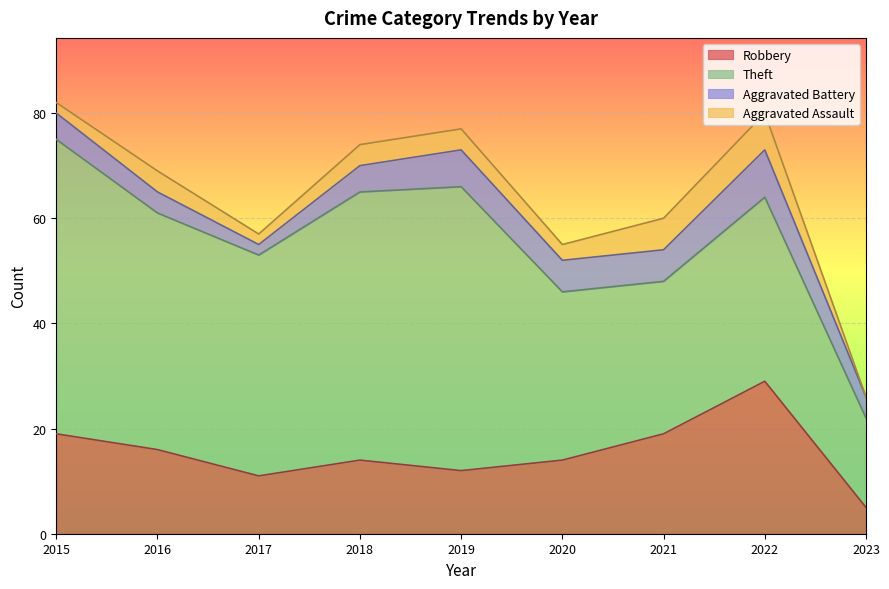

Between 2018 and 2022, which is larger?

2022